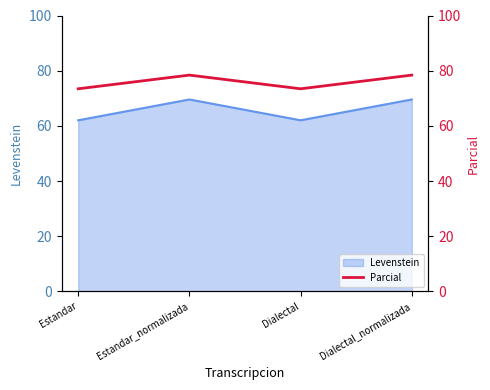

How many lines are shown in the chart?

1